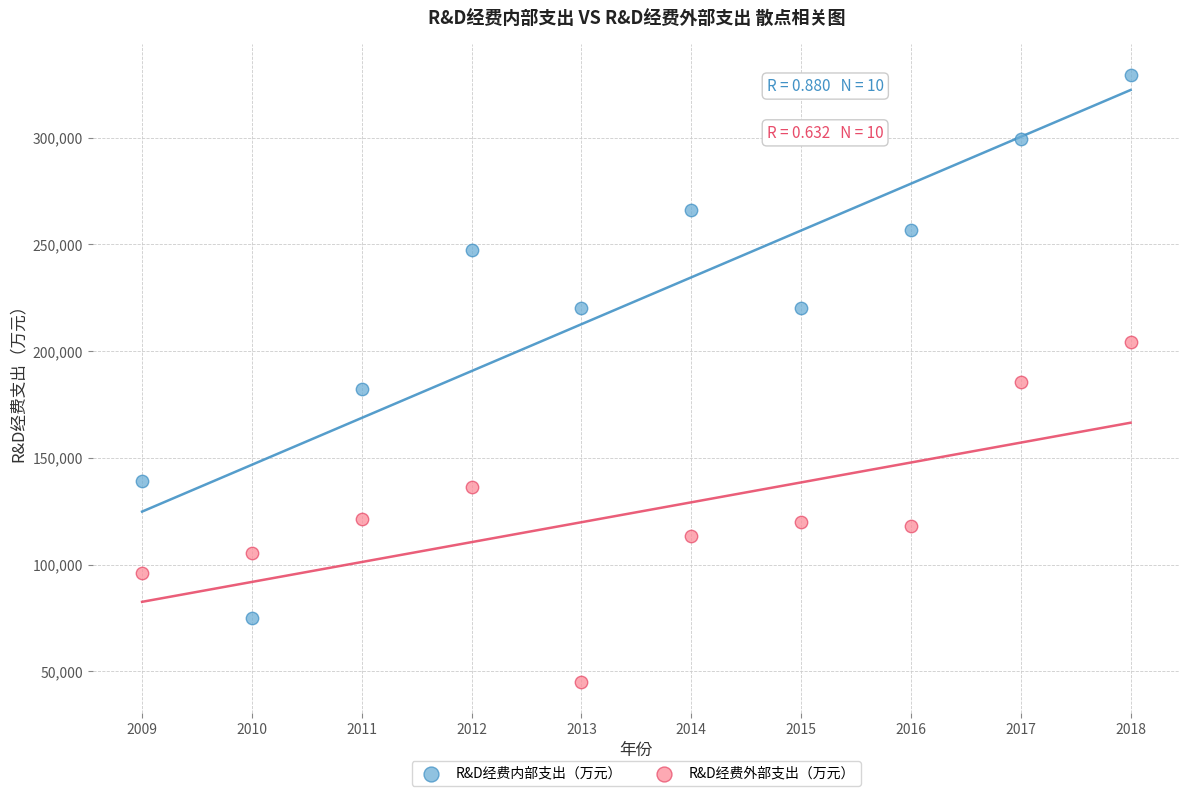

Which series reaches the maximum Y coordinate?

R&D经费内部支出（万元）